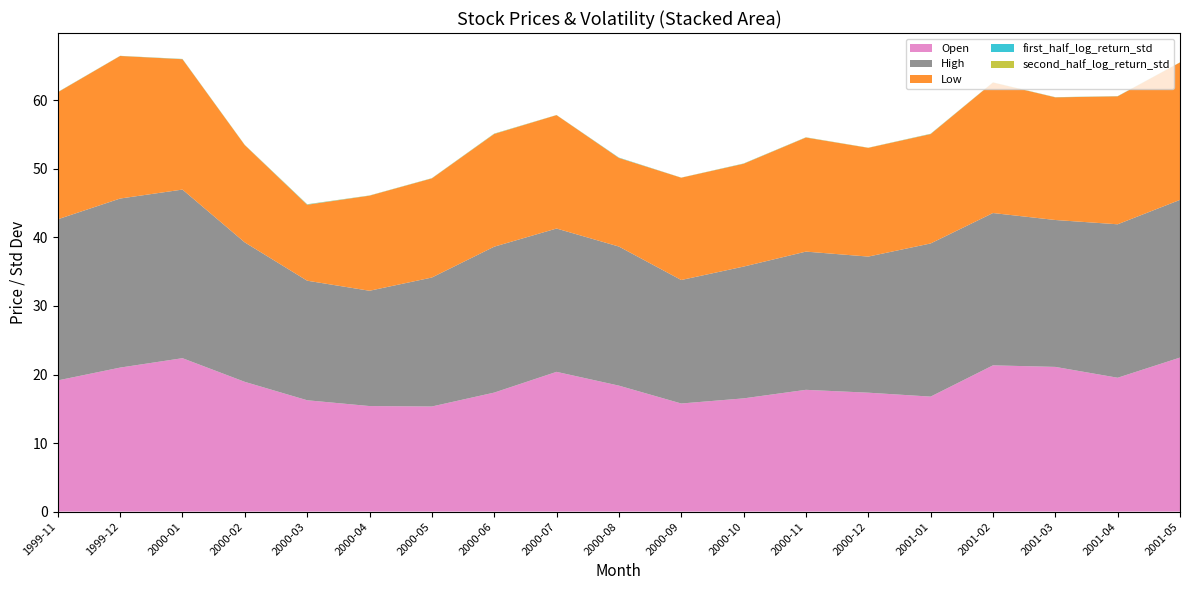

Reading left to right, transcribe all the data shown in this chart.

Open: 1999-11=19.1	1999-12=21.0	2000-01=22.4	2000-02=18.9	2000-03=16.2	2000-04=15.4	2000-05=15.3	2000-06=17.4	2000-07=20.4	2000-08=18.4	2000-09=15.8	2000-10=16.5	2000-11=17.8	2000-12=17.3	2001-01=16.8	2001-02=21.3	2001-03=21.1	2001-04=19.5	2001-05=22.5
High: 1999-11=23.5	1999-12=24.7	2000-01=24.6	2000-02=20.3	2000-03=17.4	2000-04=16.8	2000-05=18.8	2000-06=21.3	2000-07=20.9	2000-08=20.3	2000-09=18.0	2000-10=19.2	2000-11=20.2	2000-12=19.9	2001-01=22.3	2001-02=22.2	2001-03=21.4	2001-04=22.4	2001-05=23.0
Low: 1999-11=18.5	1999-12=20.8	2000-01=19.0	2000-02=14.2	2000-03=11.1	2000-04=13.9	2000-05=14.5	2000-06=16.4	2000-07=16.5	2000-08=12.9	2000-09=14.9	2000-10=15.0	2000-11=16.6	2000-12=15.9	2001-01=16.0	2001-02=19.0	2001-03=17.9	2001-04=18.7	2001-05=20.1
first_half_log_return_std: 1999-11=0.0	1999-12=0.0	2000-01=0.0	2000-02=0.0	2000-03=0.0	2000-04=0.0	2000-05=0.0	2000-06=0.0	2000-07=0.0	2000-08=0.0	2000-09=0.0	2000-10=0.0	2000-11=0.0	2000-12=0.0	2001-01=0.0	2001-02=0.0	2001-03=0.0	2001-04=0.0	2001-05=0.0
second_half_log_return_std: 1999-11=0.0	1999-12=0.0	2000-01=0.0	2000-02=0.0	2000-03=0.0	2000-04=0.0	2000-05=0.0	2000-06=0.0	2000-07=0.0	2000-08=0.0	2000-09=0.0	2000-10=0.0	2000-11=0.0	2000-12=0.0	2001-01=0.0	2001-02=0.0	2001-03=0.0	2001-04=0.0	2001-05=0.0